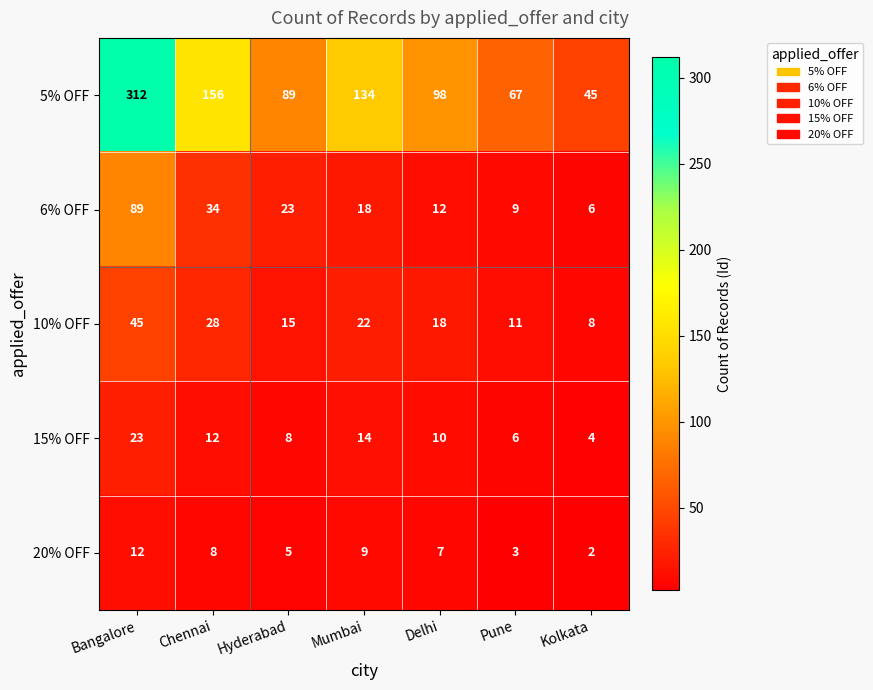

What is the sum of all 5% OFF values?

901